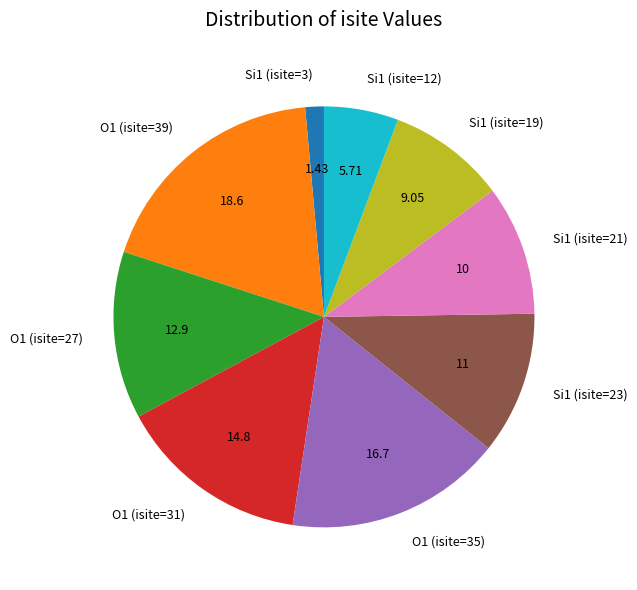

Which slice is the smallest?

Si1 (isite=3)